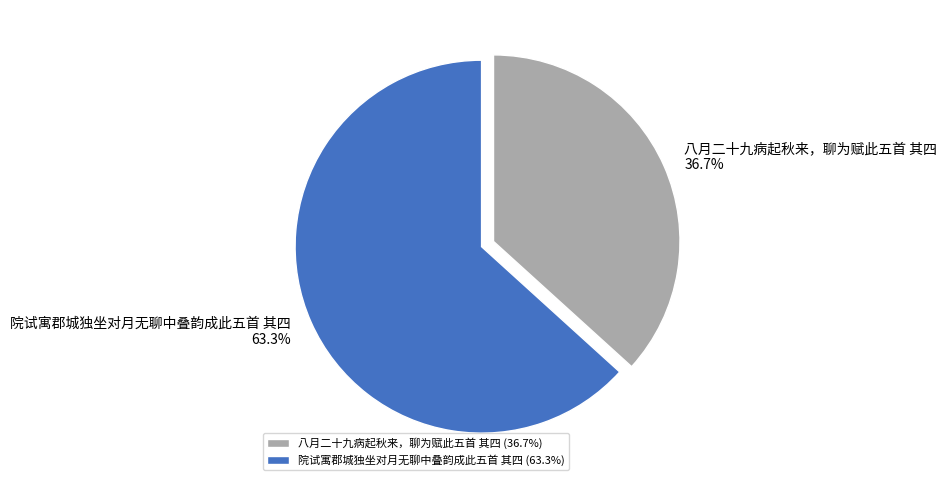

To the nearest percent, what percentage of the pie is 八月二十九病起秋来，聊为赋此五首 其四?

37%